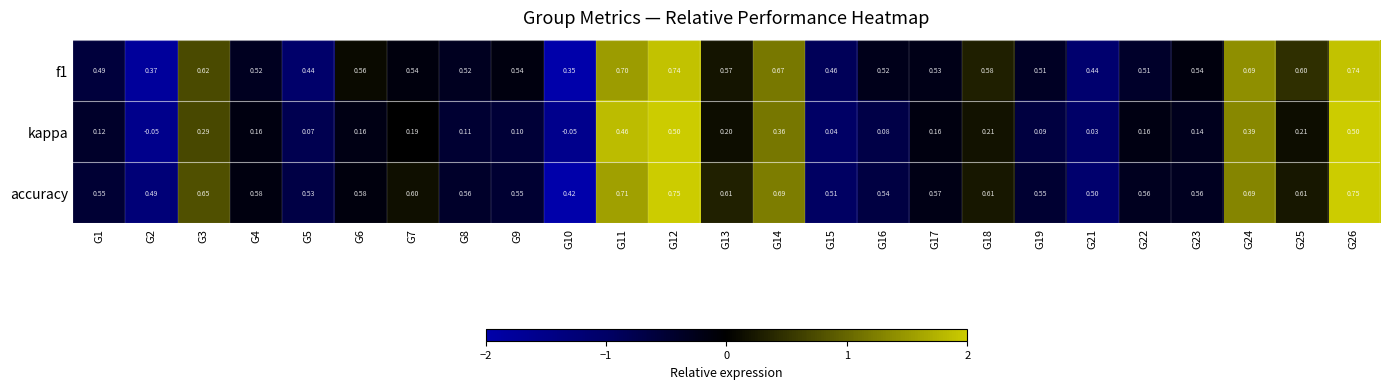

Is the value of f1 at G9 greater than the value of kappa at G16?

Yes